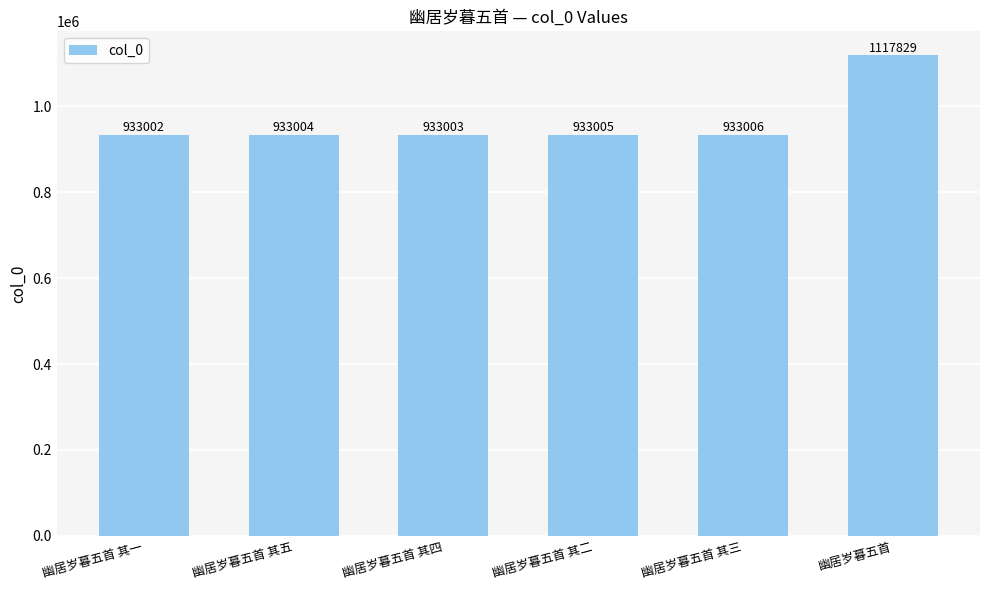

Reading left to right, what are all the values shown in this chart?

933002	933004	933003	933005	933006	1117829